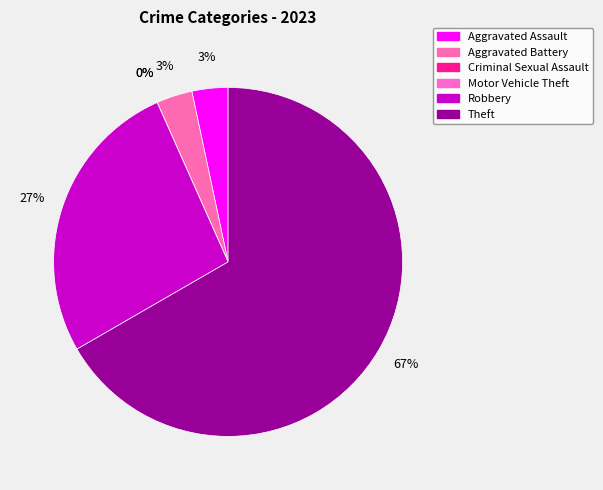

How many segments does this pie chart have?

6